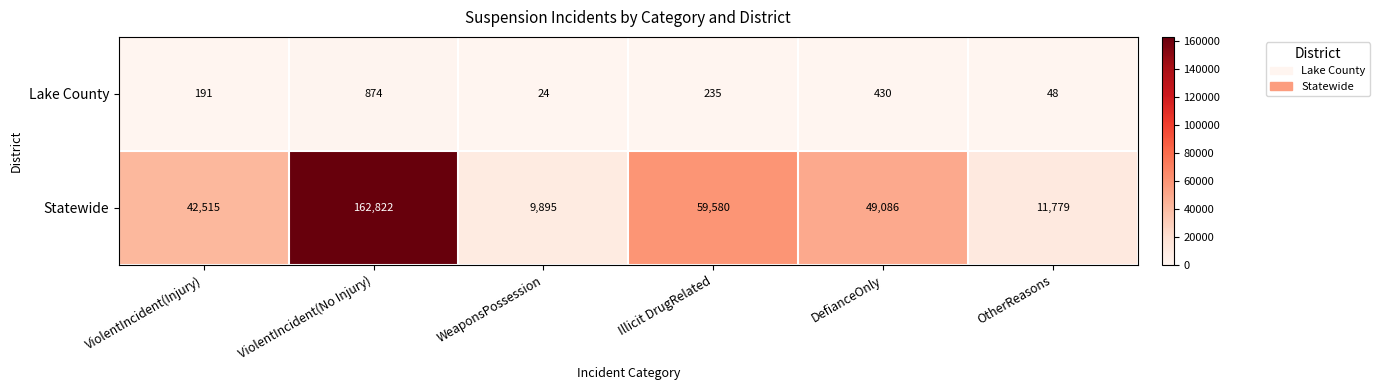

What is the difference between the highest and lowest values at DefianceOnly?

48656